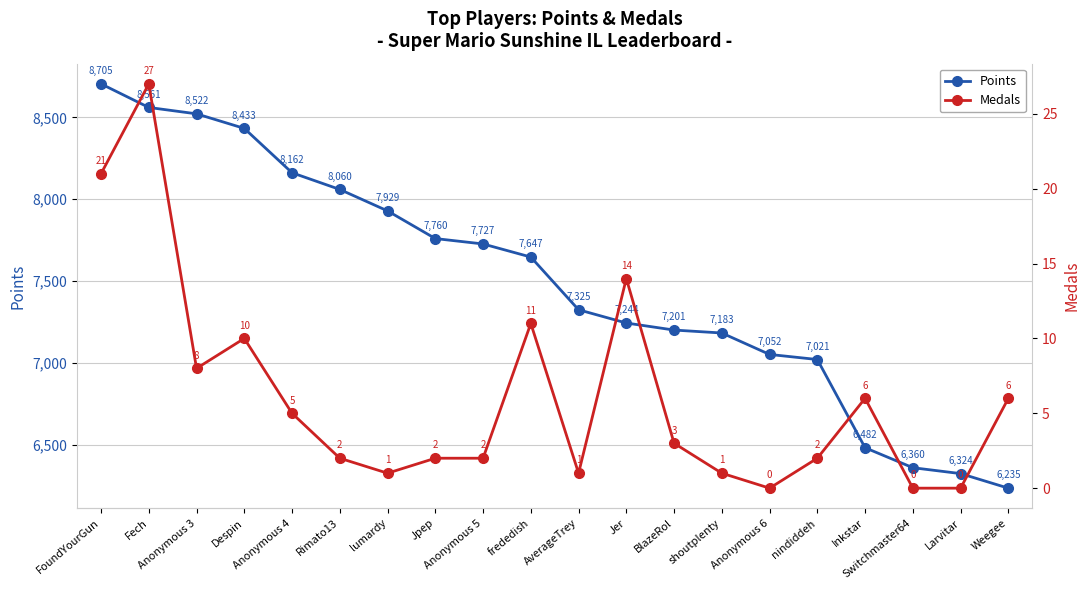

Reading right to left, extract all data points from this chart.

Points: 6235	6324	6360	6482	7021	7052	7183	7201	7244	7325	7647	7727	7760	7929	8060	8162	8433	8522	8561	8705
Medals: 6	0	0	6	2	0	1	3	14	1	11	2	2	1	2	5	10	8	27	21